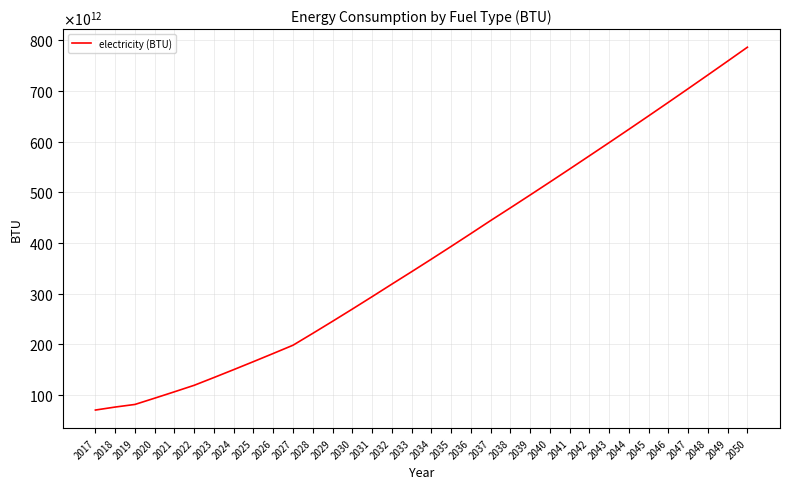

What value does the data have at 2049?

758532969061975.4